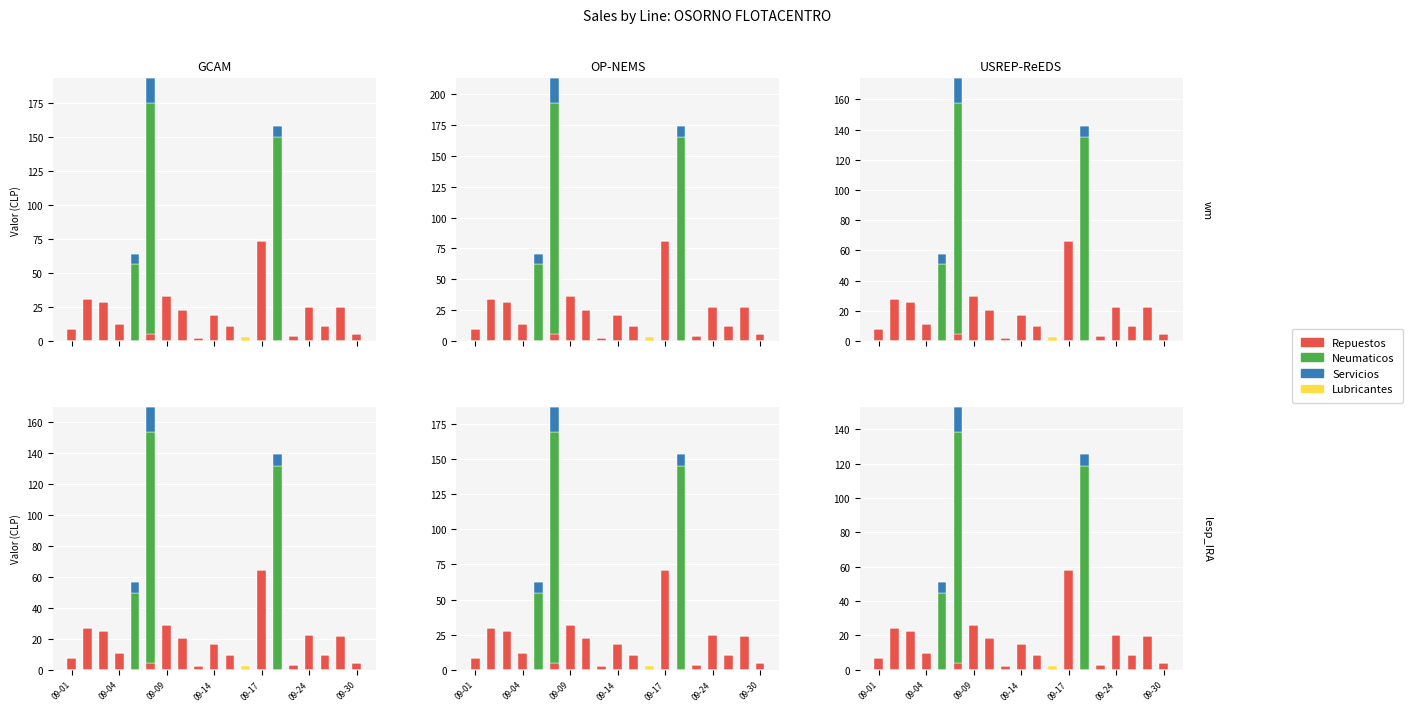

Count the number of data series in this chart.

4